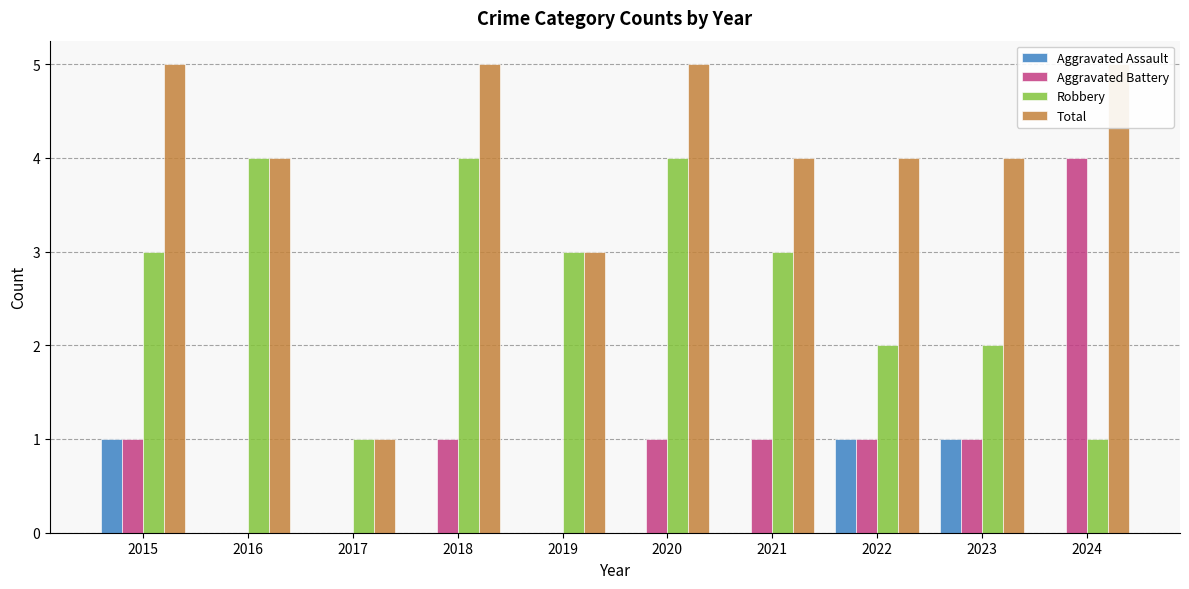

How many Robbery values are between 2 and 4?

8